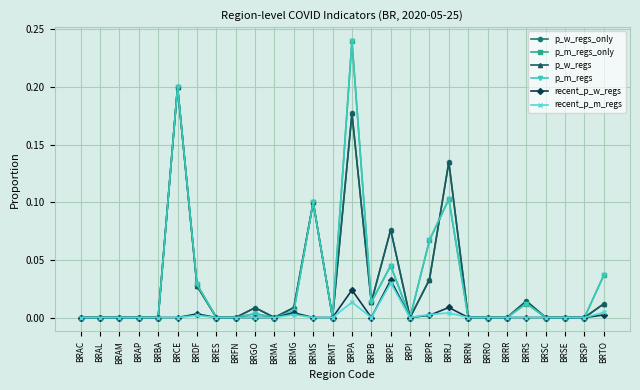

Does the chart have visible grid lines?

Yes